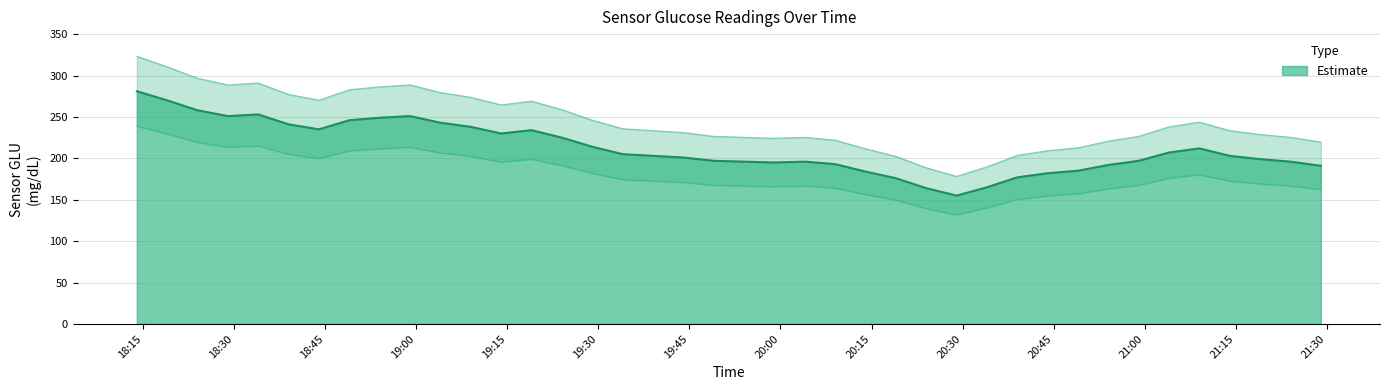

Is it true that the value at 2000-03-26 20:29:00 is 90?

False